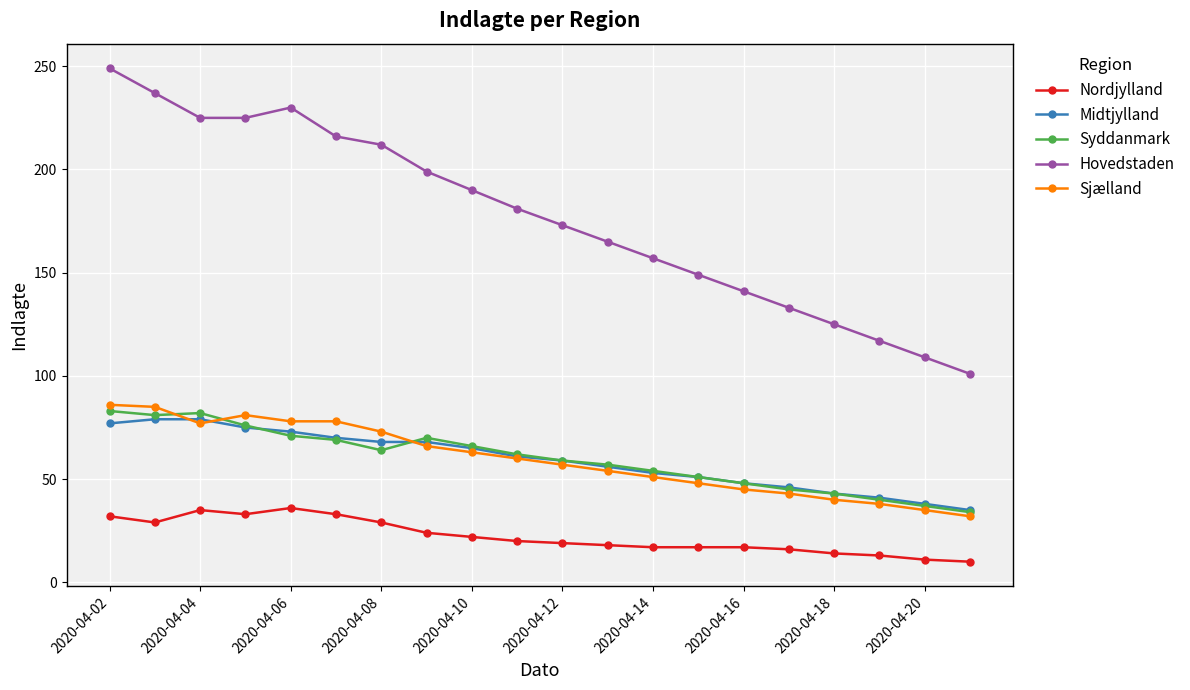

What is the value of the Hovedstaden point at the 4th from the left?

225